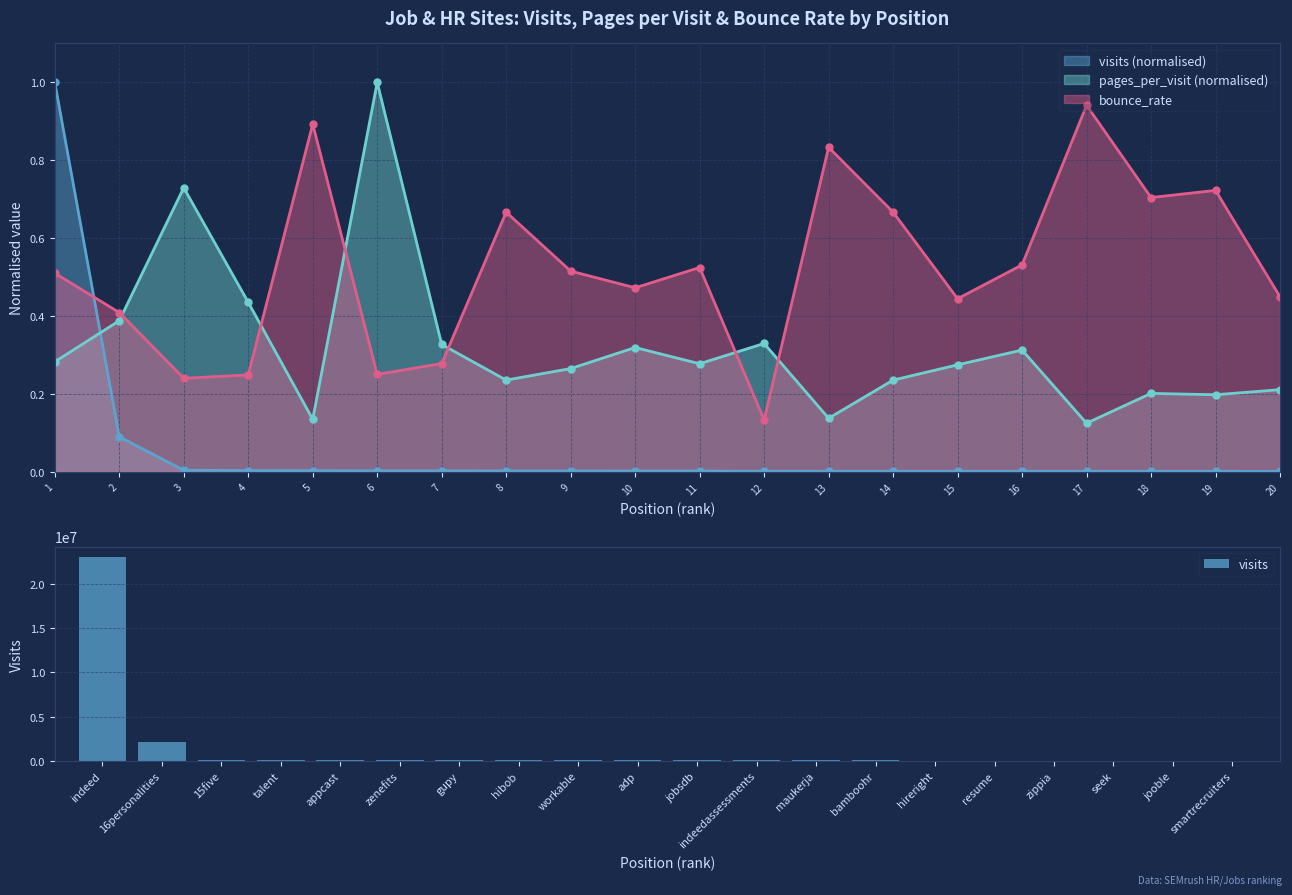

What is the sum of all visits values?

25850580